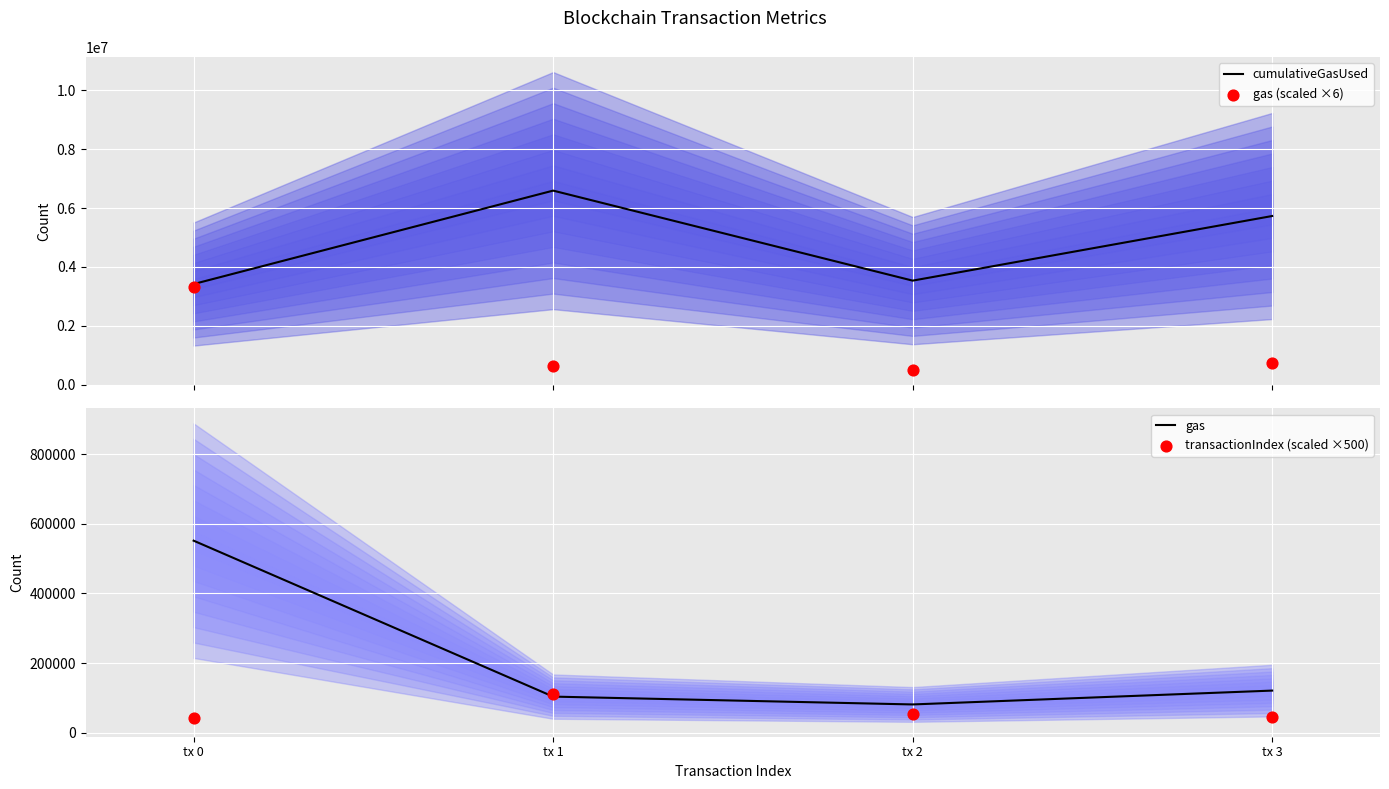

Which series has the largest total across all categories?

cumulativeGasUsed